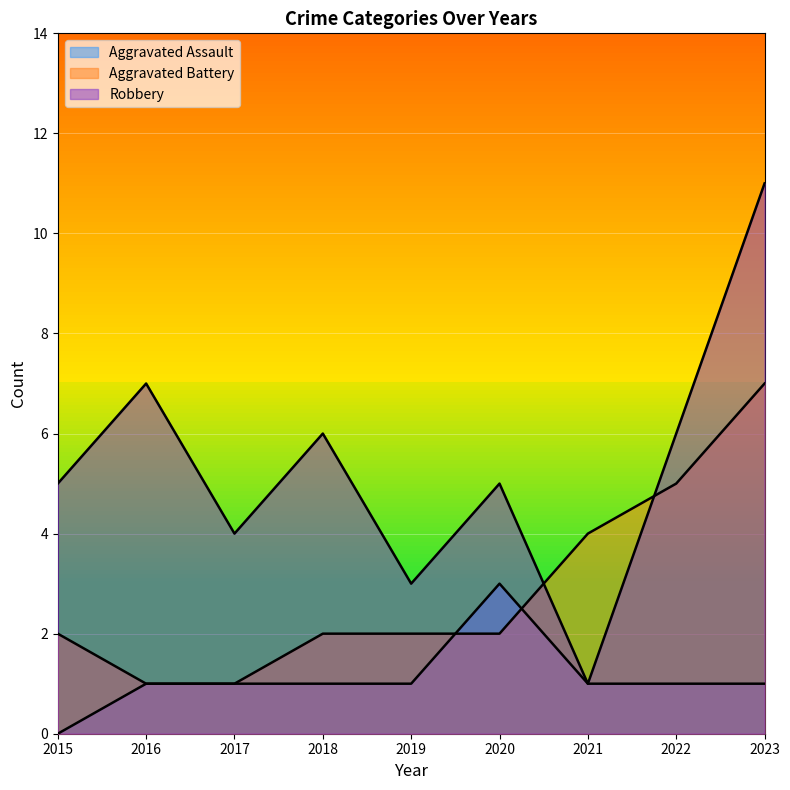

How many data points in Aggravated Battery are less than 2?

2